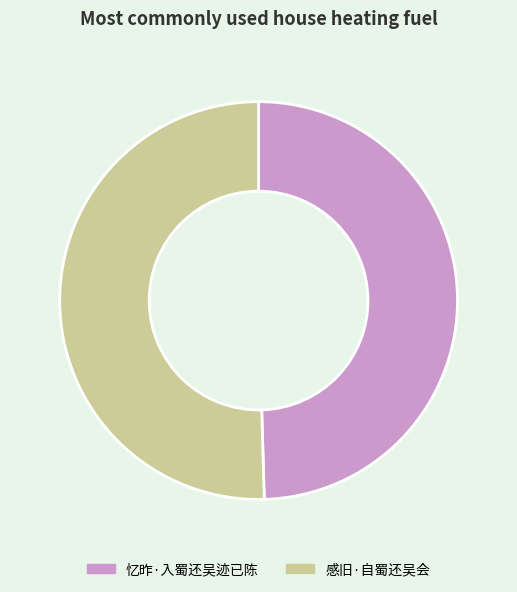

Is the sum of 忆昨·入蜀还吴迹已陈 and 感旧·自蜀还吴会 greater than half?

Yes